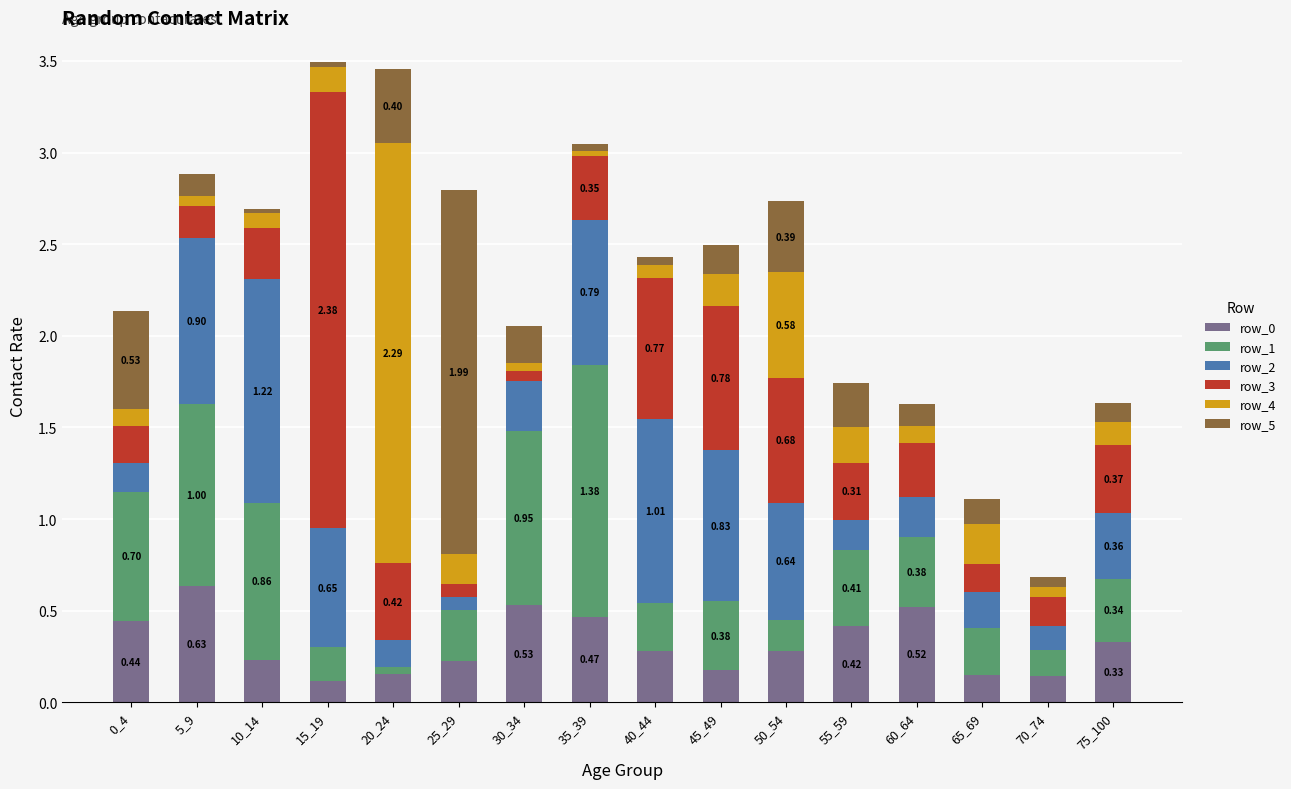

What is the total value across all series at 45_49?

2.5